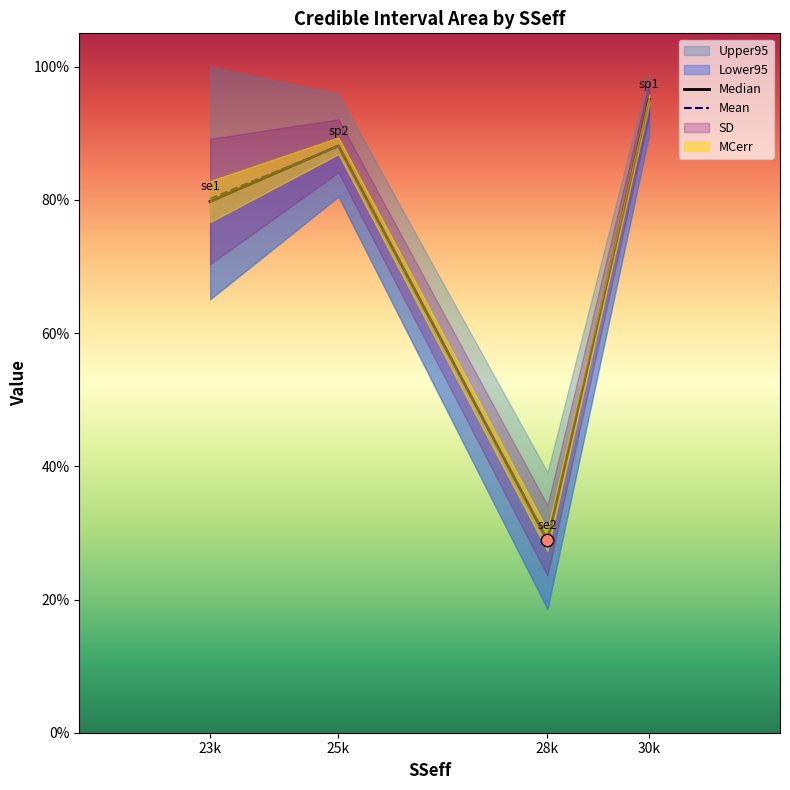

At which category is the sum across all series the highest?

30k